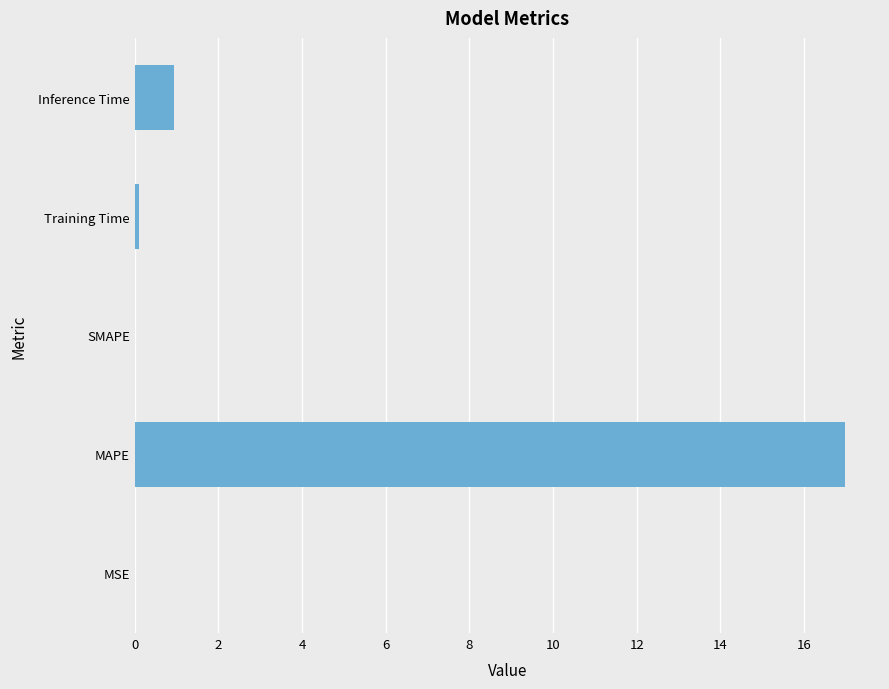

What is the maximum value shown in the chart?

17.0